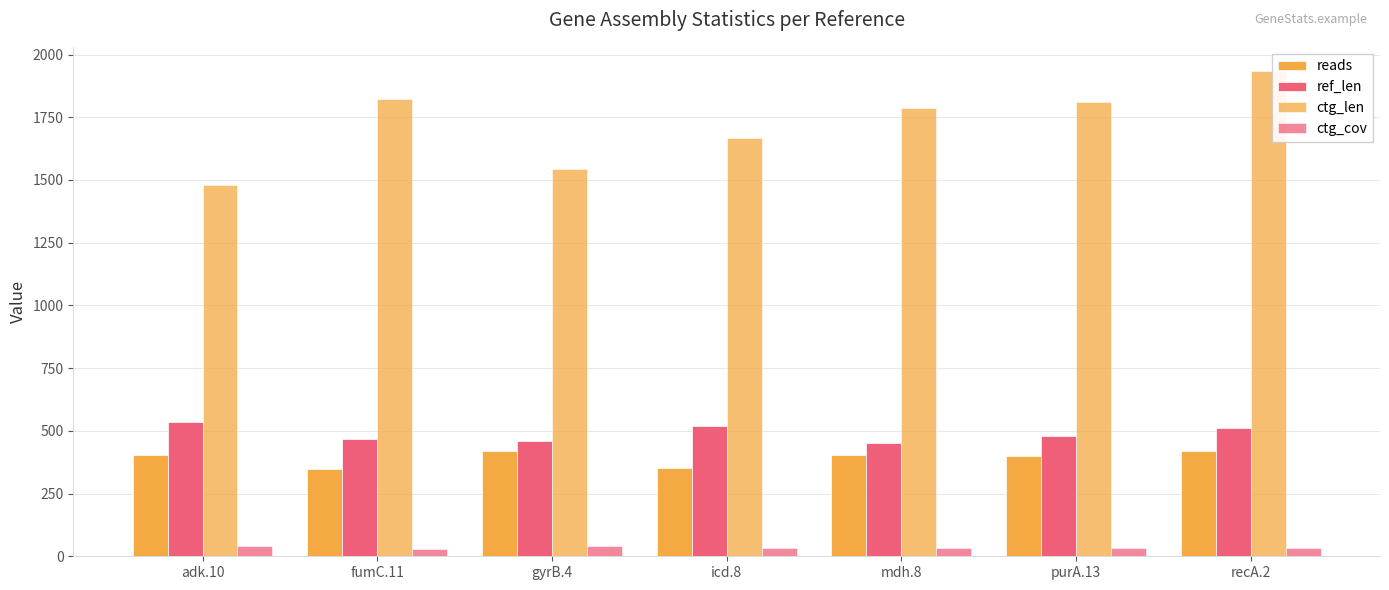

True or false: ref_len has a value of 478.0 at purA.13.

True